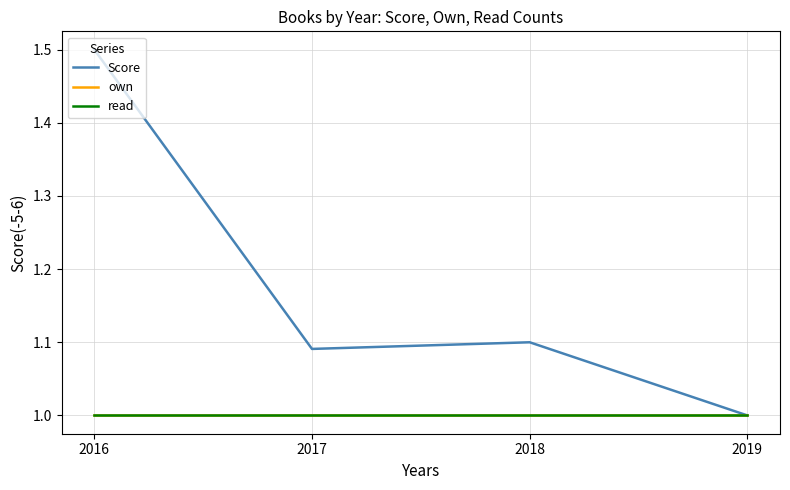

What is the sum of the read values at 2017 and 2019?

2.0